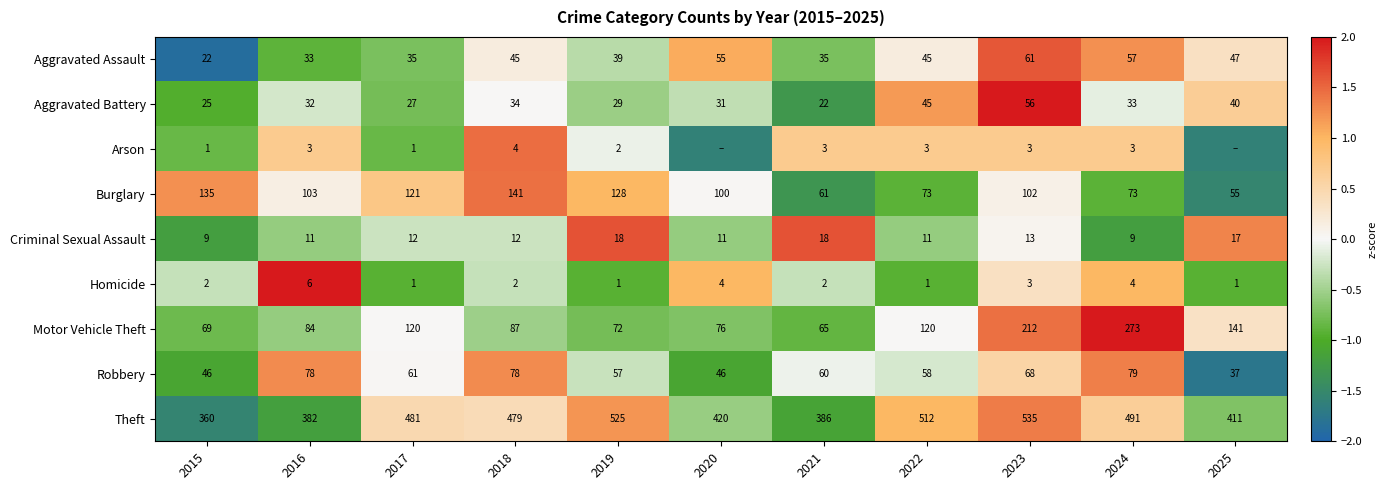

What is the spread (max minus min) of values at 2023?

532.0